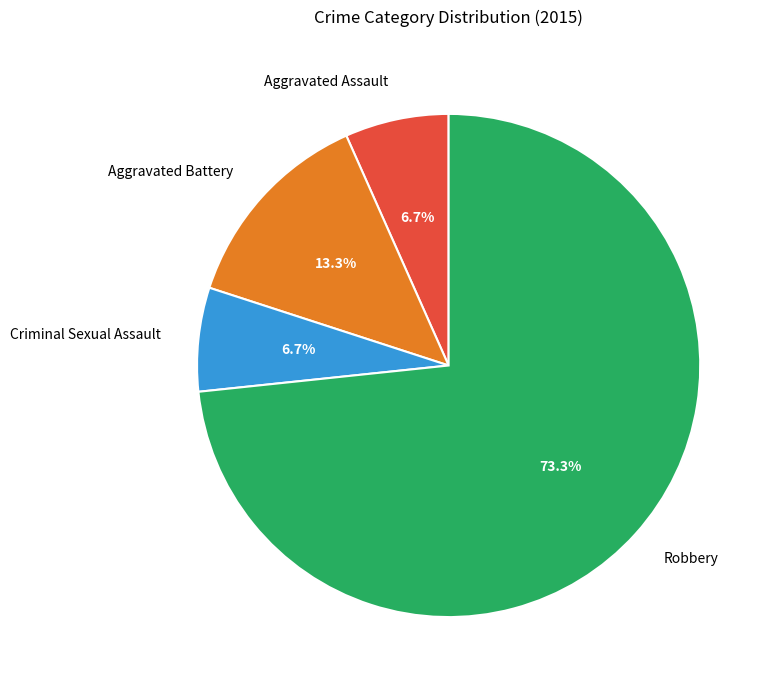

How many slices are in this pie chart?

4